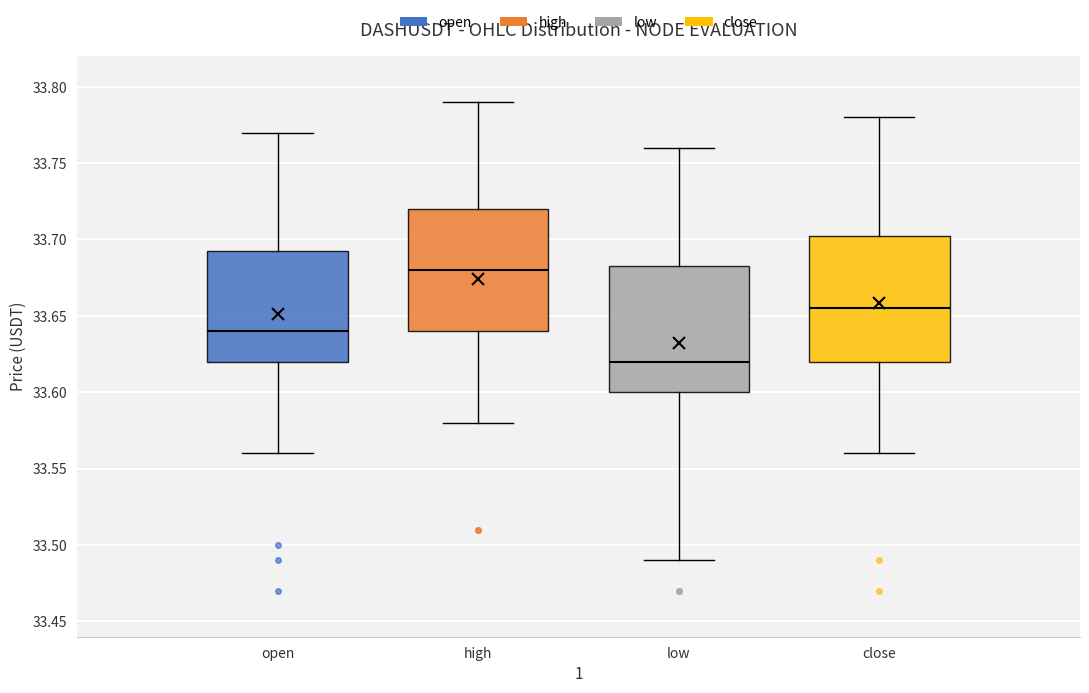

Where does the lower whisker of the box for high end on the y-axis? The values are not printed on the chart, so give them approximately, as read against the axis.

33.580